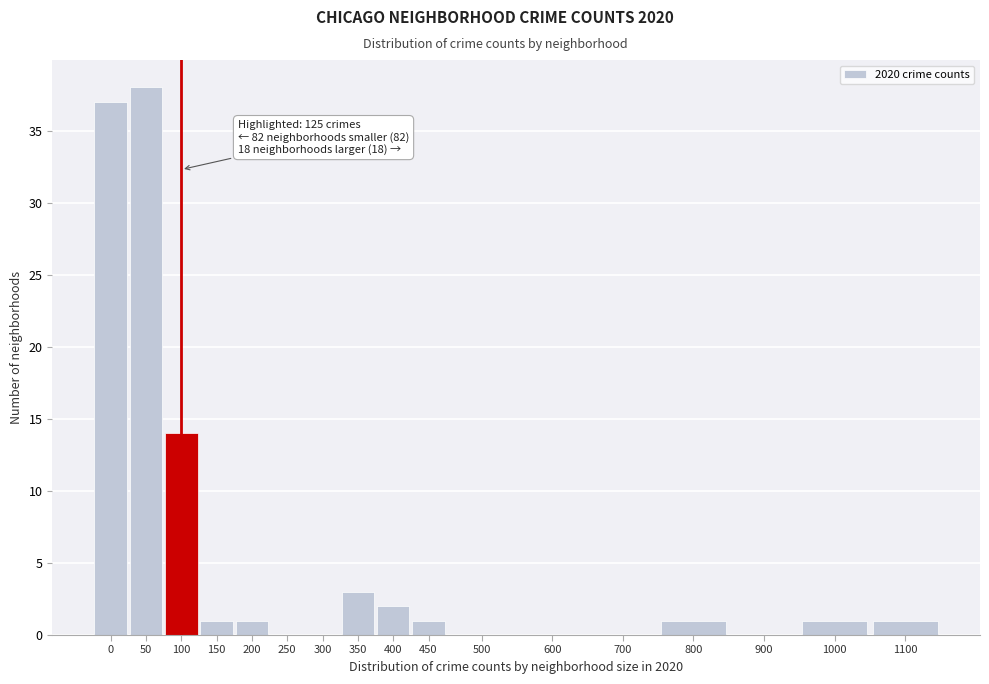

Reading right to left, transcribe all the data shown in this chart.

1100=1	1000=1	900=0	800=1	700=0	600=0	500=0	450=1	400=2	350=3	300=0	250=0	200=1	150=1	100=14	50=38	0=37